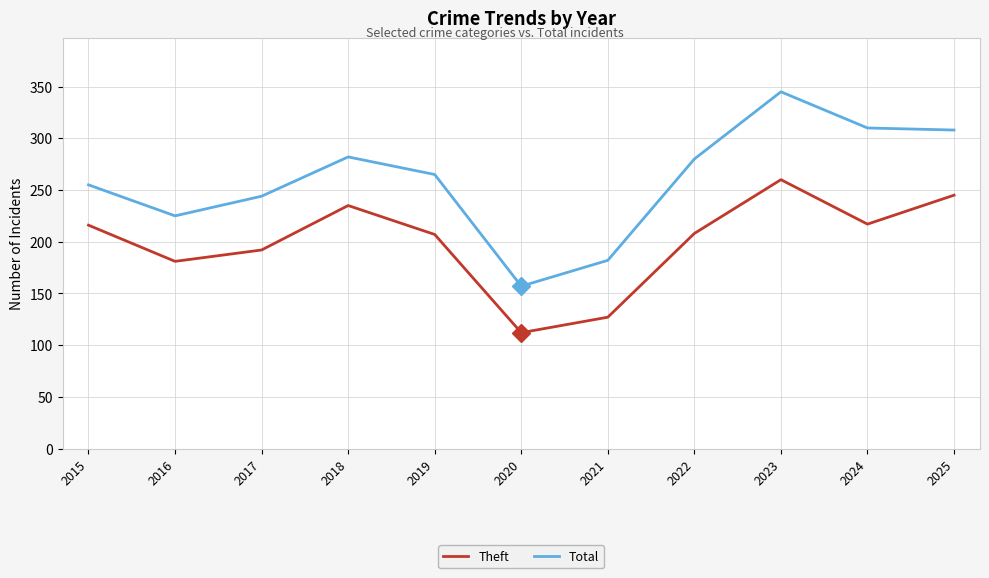

What is the difference between the maximum and minimum values in the Total series?

188